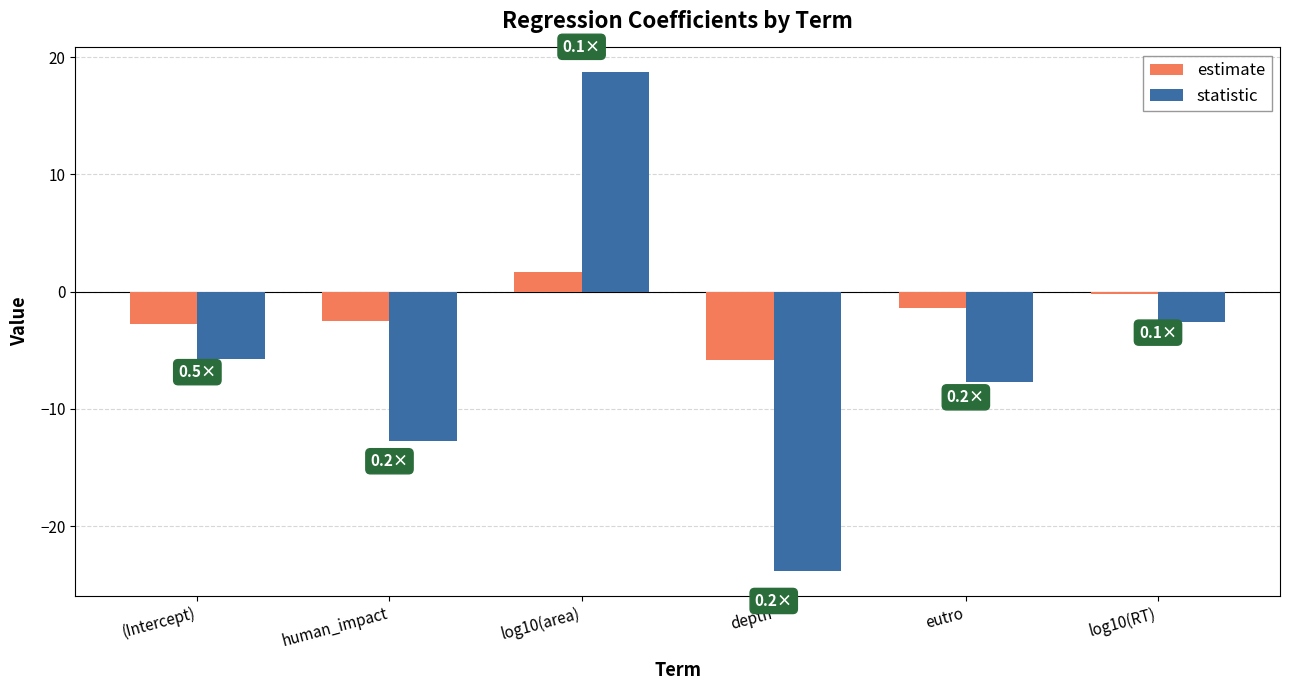

Is it true that statistic equals -7.7 at eutro?

True